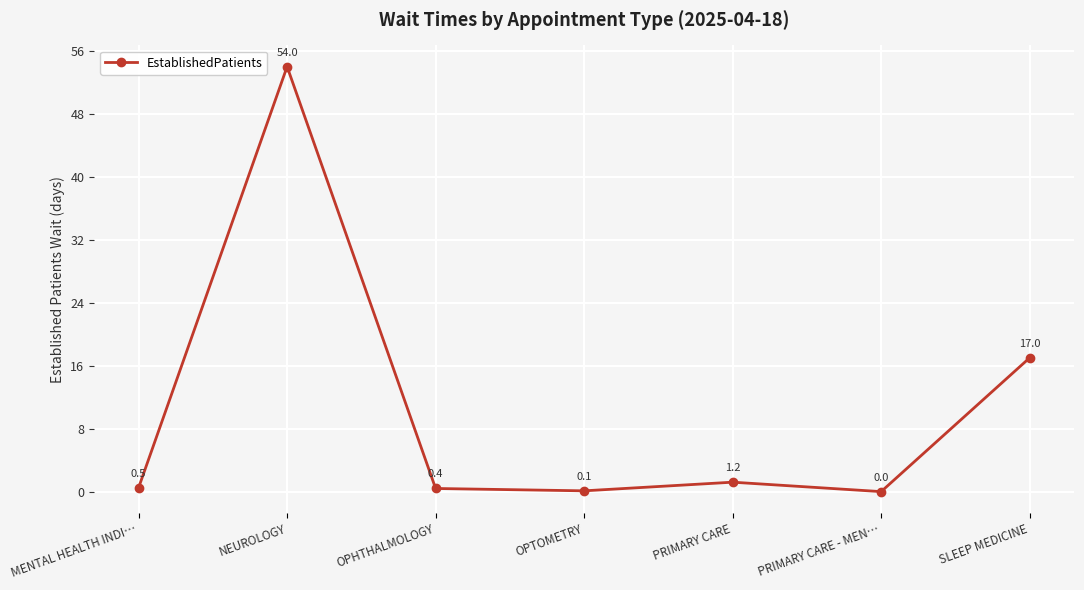

How many series are shown in this chart?

1